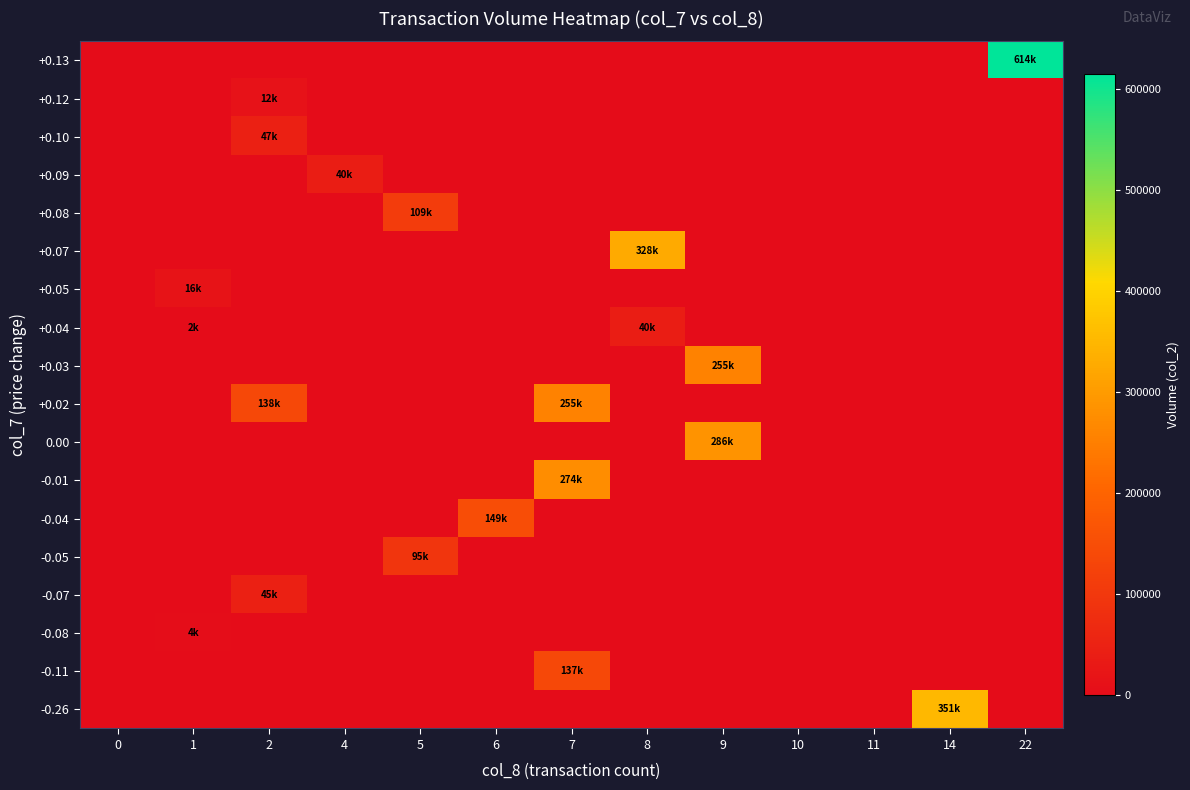

Reading left to right, extract all data points from this chart.

+0.13: 0=0	1=0	2=0	4=0	5=0	6=0	7=0	8=0	9=0	10=0	11=0	14=0	22=614570
+0.12: 0=0	1=0	2=12660	4=0	5=0	6=0	7=0	8=0	9=0	10=0	11=0	14=0	22=0
+0.10: 0=0	1=0	2=47200	4=0	5=0	6=0	7=0	8=0	9=0	10=0	11=0	14=0	22=0
+0.09: 0=0	1=0	2=0	4=40300	5=0	6=0	7=0	8=0	9=0	10=0	11=0	14=0	22=0
+0.08: 0=0	1=0	2=0	4=0	5=109530	6=0	7=0	8=0	9=0	10=0	11=0	14=0	22=0
+0.07: 0=0	1=0	2=0	4=0	5=0	6=0	7=0	8=328550	9=0	10=0	11=0	14=0	22=0
+0.05: 0=0	1=16800	2=0	4=0	5=0	6=0	7=0	8=0	9=0	10=0	11=0	14=0	22=0
+0.04: 0=0	1=2040	2=0	4=0	5=0	6=0	7=0	8=40000	9=0	10=0	11=0	14=0	22=0
+0.03: 0=0	1=0	2=0	4=0	5=0	6=0	7=0	8=0	9=255380	10=0	11=0	14=0	22=0
+0.02: 0=0	1=0	2=138340	4=0	5=0	6=0	7=255040	8=0	9=0	10=0	11=0	14=0	22=0
0.00: 0=0	1=0	2=0	4=0	5=0	6=0	7=0	8=0	9=286550	10=0	11=0	14=0	22=0
-0.01: 0=0	1=0	2=0	4=0	5=0	6=0	7=274440	8=0	9=0	10=0	11=0	14=0	22=0
-0.04: 0=0	1=0	2=0	4=0	5=0	6=149450	7=0	8=0	9=0	10=0	11=0	14=0	22=0
-0.05: 0=0	1=0	2=0	4=0	5=95810	6=0	7=0	8=0	9=0	10=0	11=0	14=0	22=0
-0.07: 0=0	1=0	2=45840	4=0	5=0	6=0	7=0	8=0	9=0	10=0	11=0	14=0	22=0
-0.08: 0=0	1=4140	2=0	4=0	5=0	6=0	7=0	8=0	9=0	10=0	11=0	14=0	22=0
-0.11: 0=0	1=0	2=0	4=0	5=0	6=0	7=137570	8=0	9=0	10=0	11=0	14=0	22=0
-0.26: 0=0	1=0	2=0	4=0	5=0	6=0	7=0	8=0	9=0	10=0	11=0	14=351110	22=0